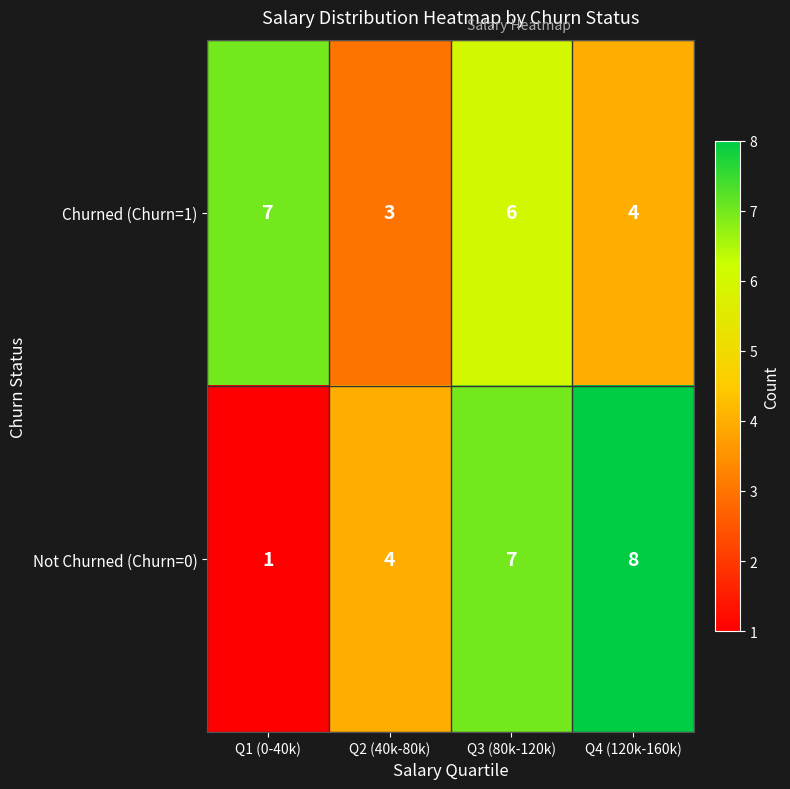

At Q2 (40k-80k), list the series in order from largest to smallest.

Not Churned (Churn=0), Churned (Churn=1)